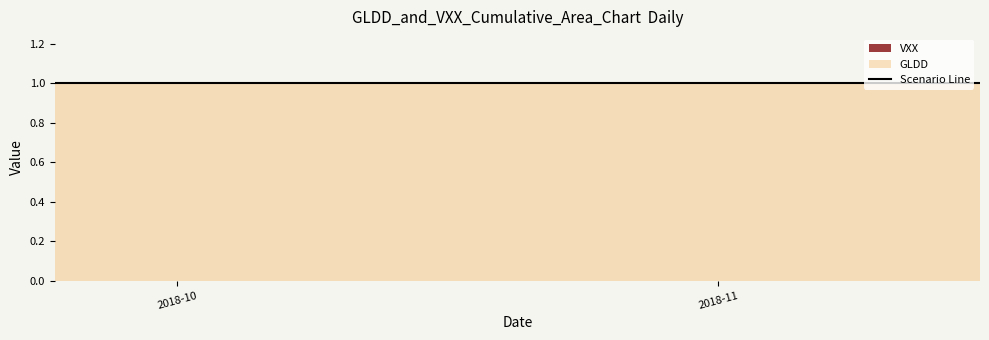

True or false: GLDD has more than 1 interior local peaks.

False